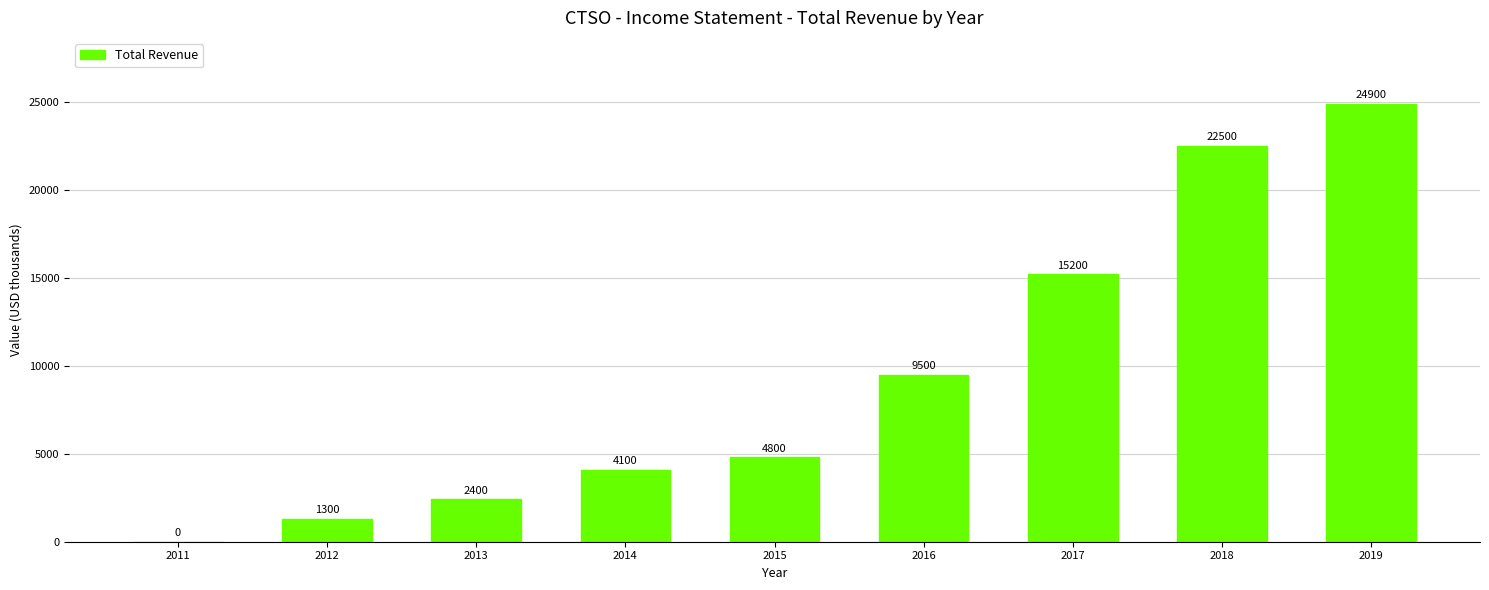

At which label is the value closest to 12450?

2017